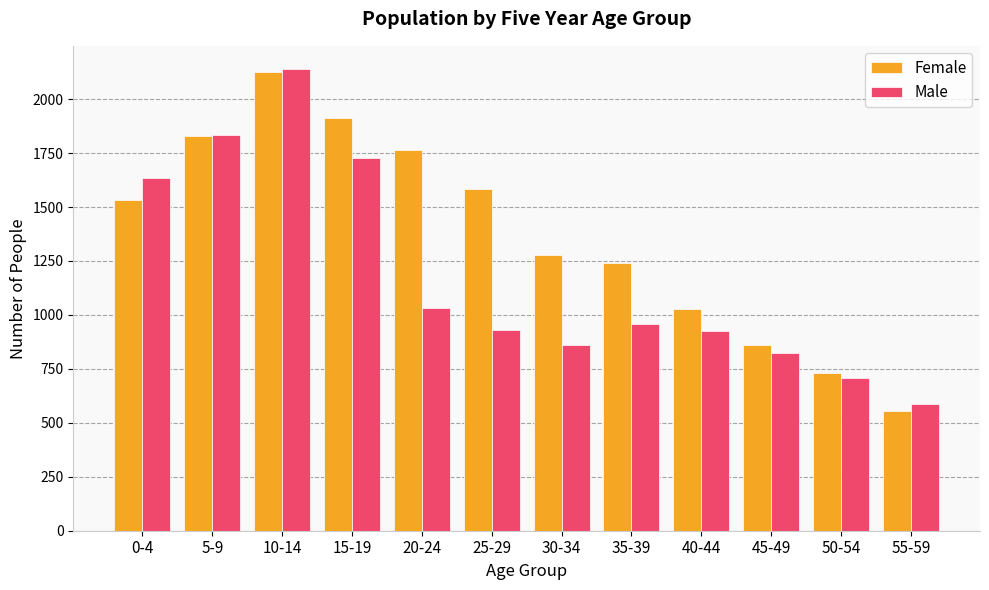

What is the minimum value for Male?

587